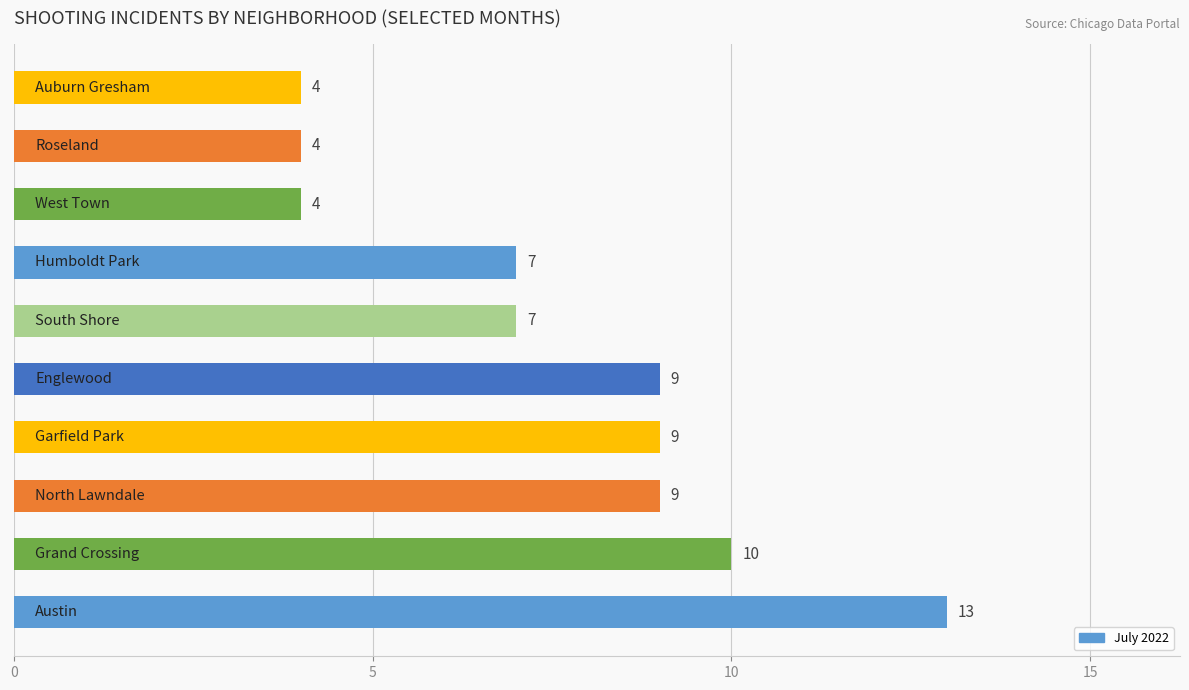

What is the difference between the second highest and second lowest values?

6